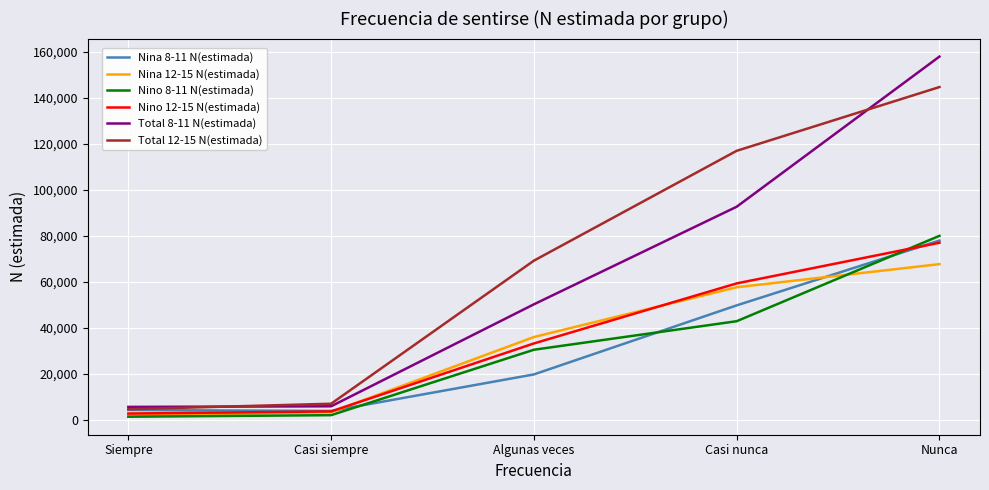

Which series has the largest range (max minus min)?

Total 8-11 N(estimada)